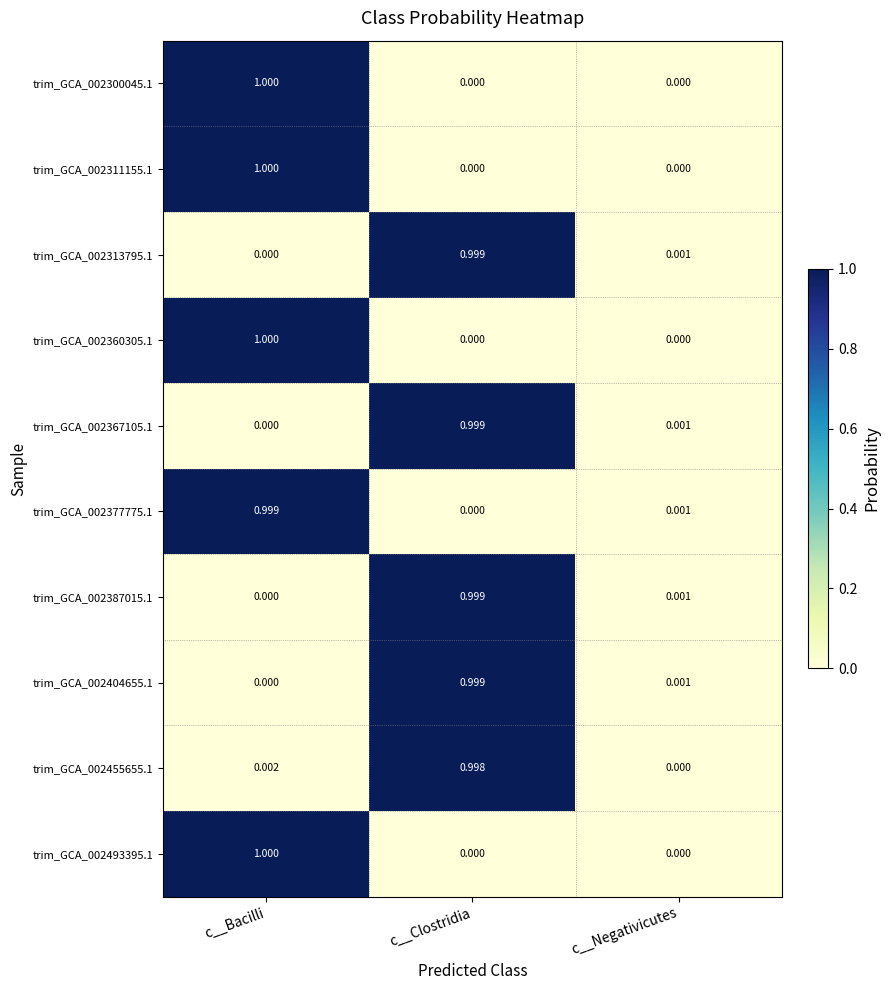

Rank the categories by trim_GCA_002455655.1 value from lowest to highest.

c__Negativicutes, c__Bacilli, c__Clostridia